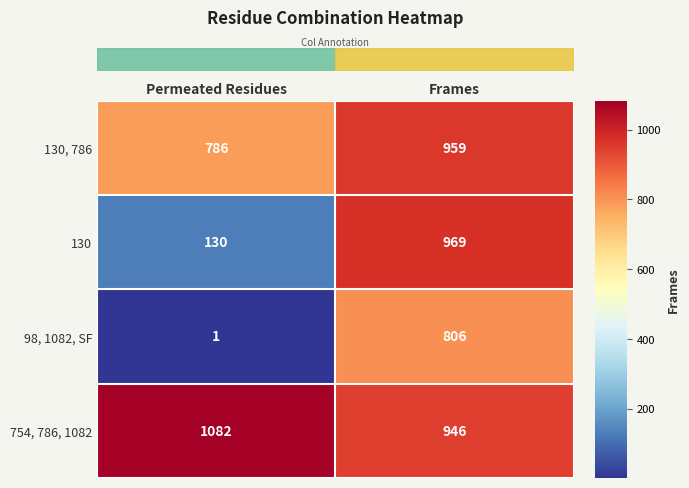

List the series in order of their peak value, highest first.

754, 786, 1082, 130, 130, 786, 98, 1082, SF